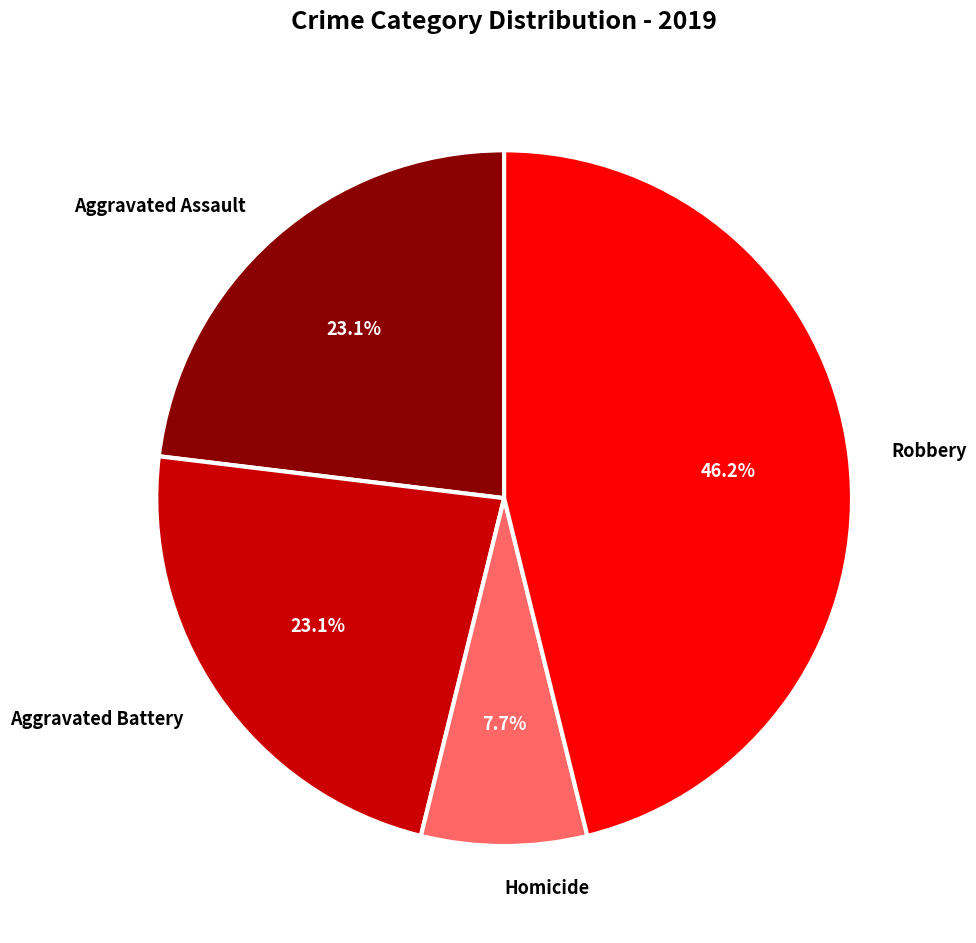

What is the ratio of the value at Aggravated Assault to the value at Robbery?

0.5